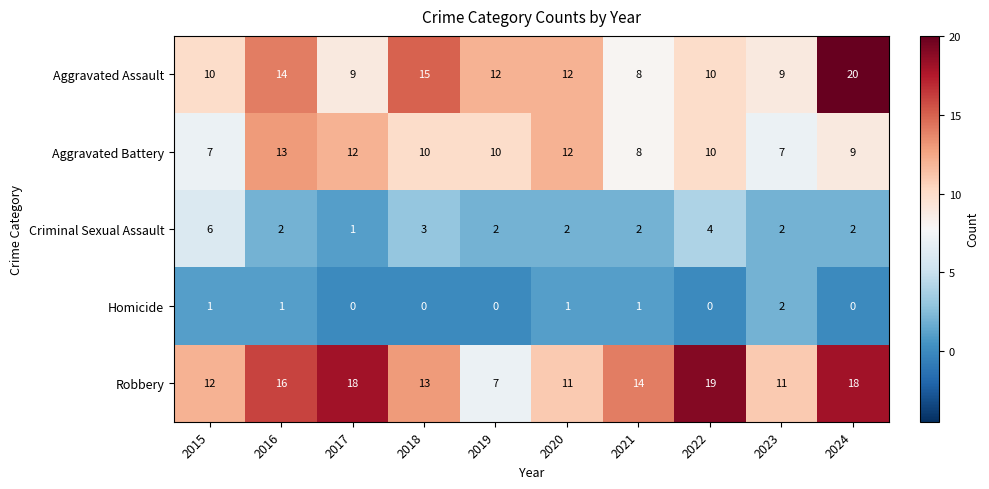

What is the highest value of the Robbery series?

19